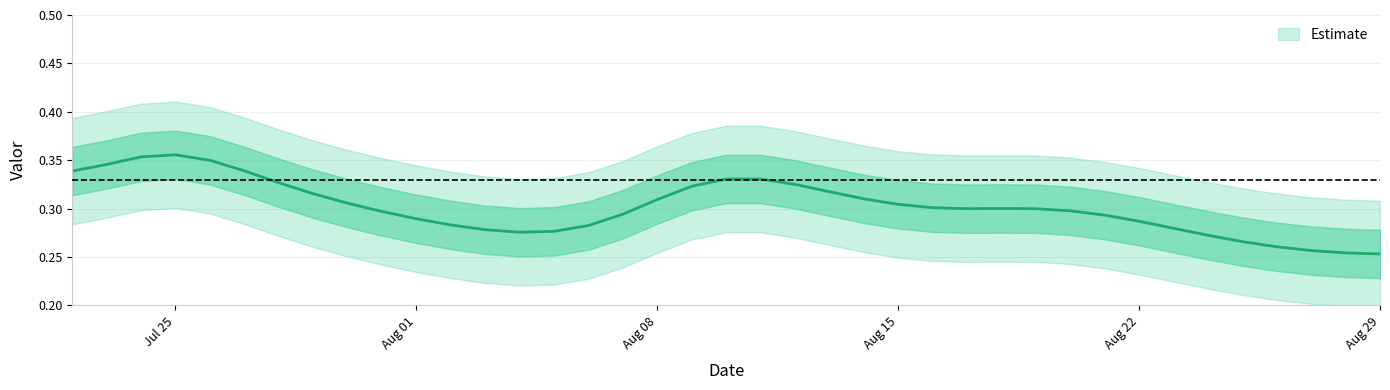

How many interior local peaks (higher than both neighbors) does the data have?

3